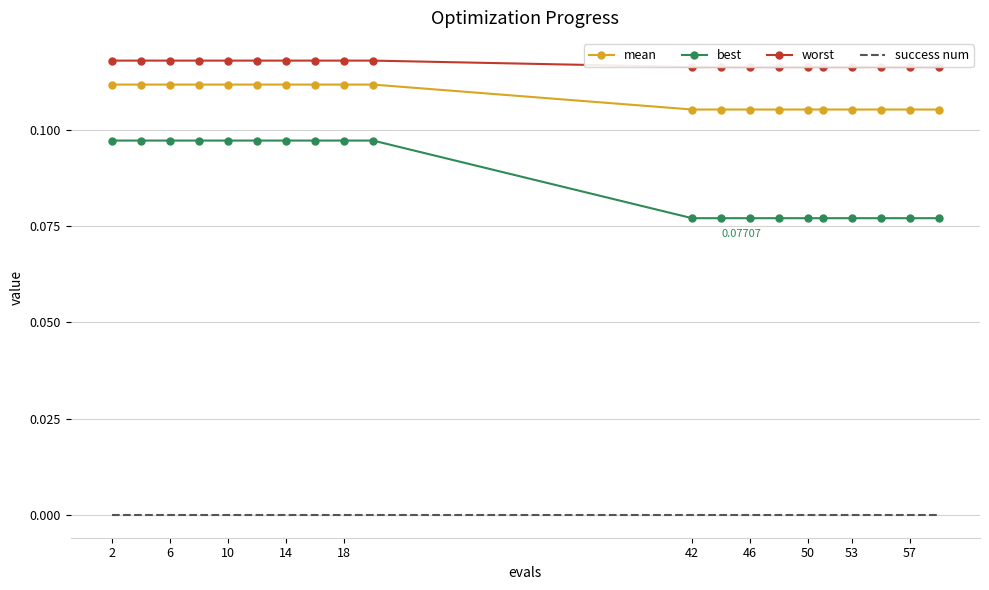

At how many categories does at least one series exceed 0?

20